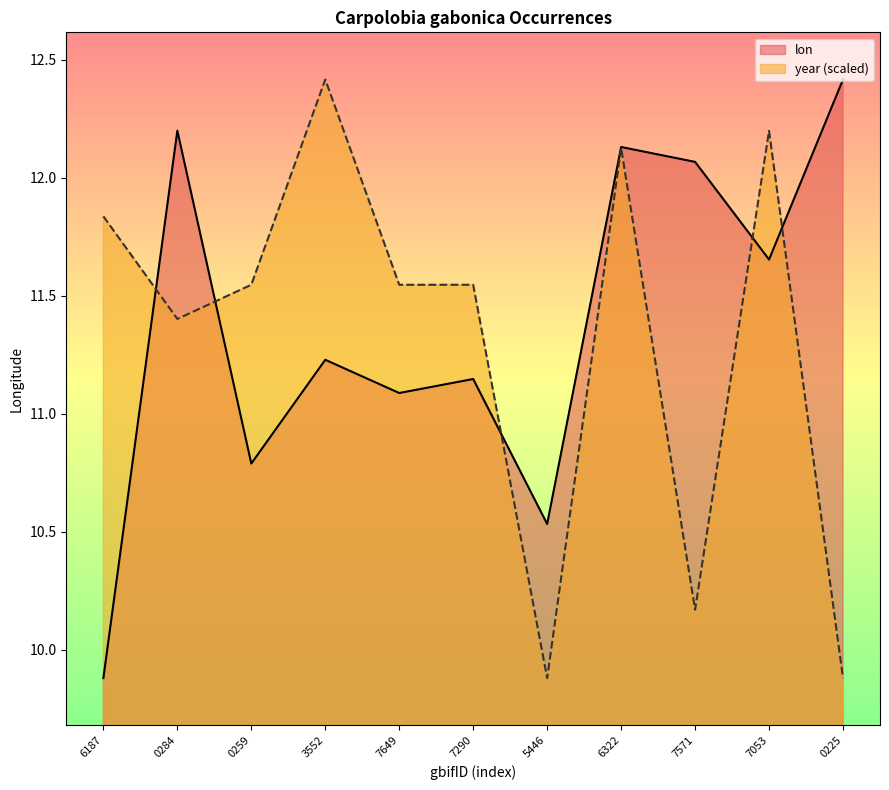

What is the minimum value shown in the chart?

9.9